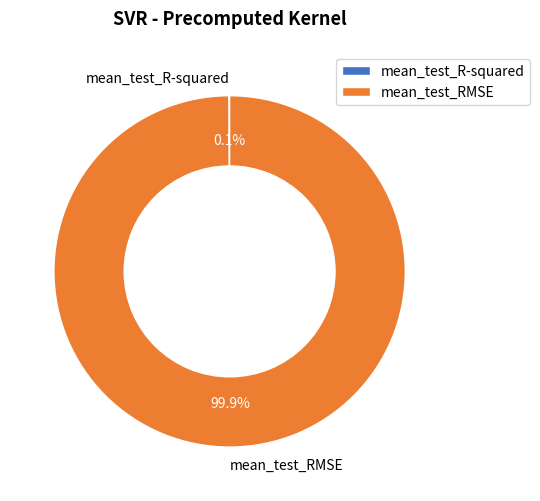

Which slice is the largest?

mean_test_RMSE